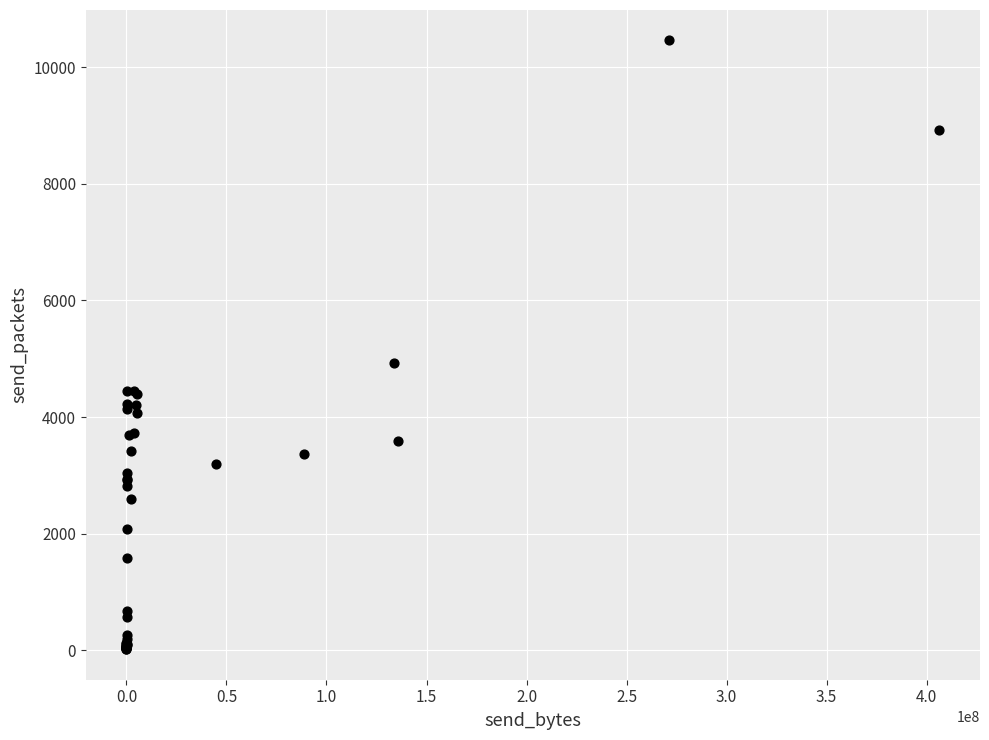

What Y value in the scatter plot is closest to 5238?

4924